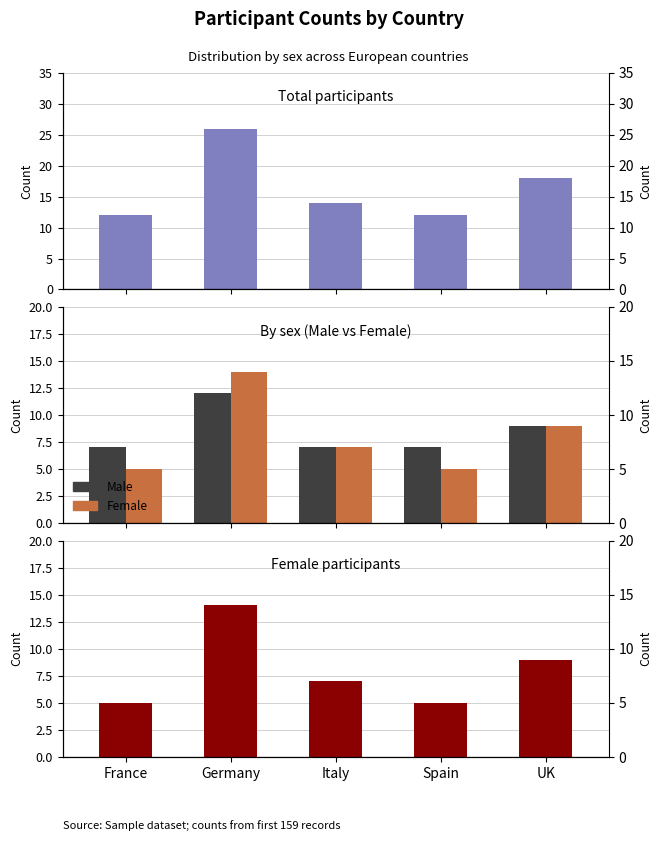

What is the maximum value for Total?

26